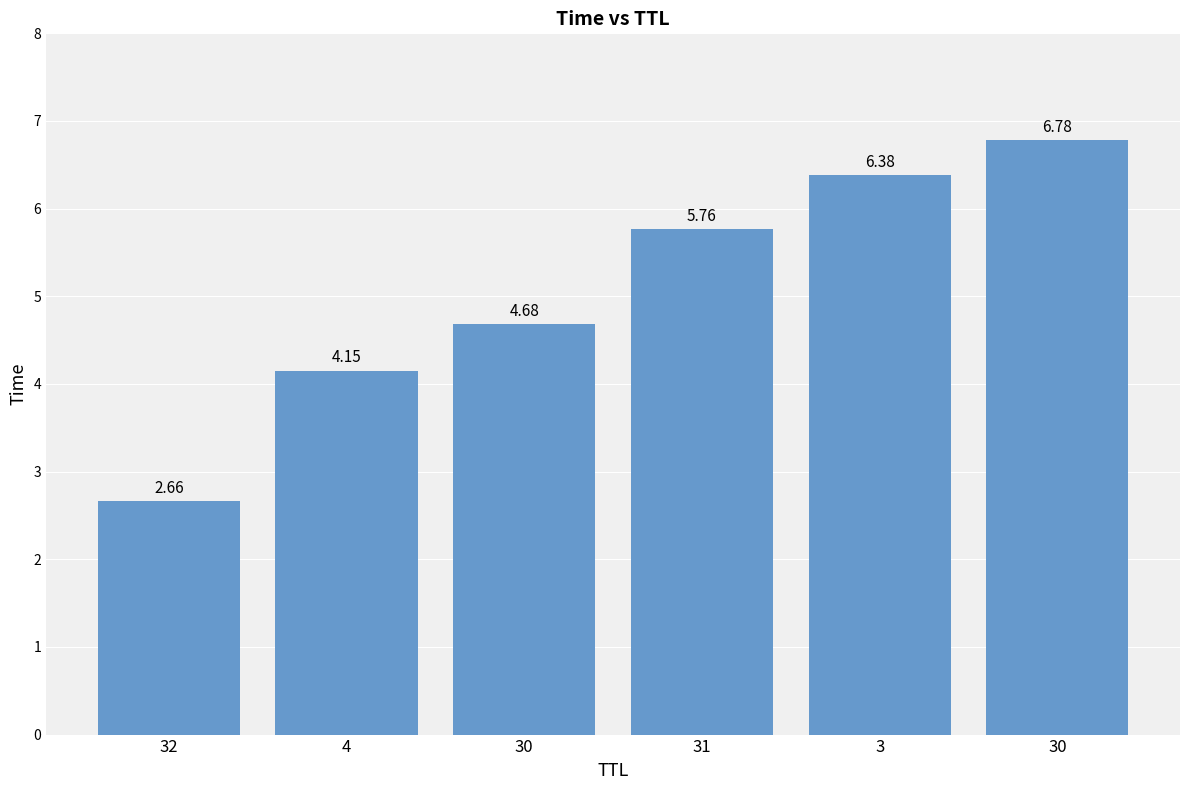

List the labels in order of value, largest first.

30, 3, 31, 30, 4, 32